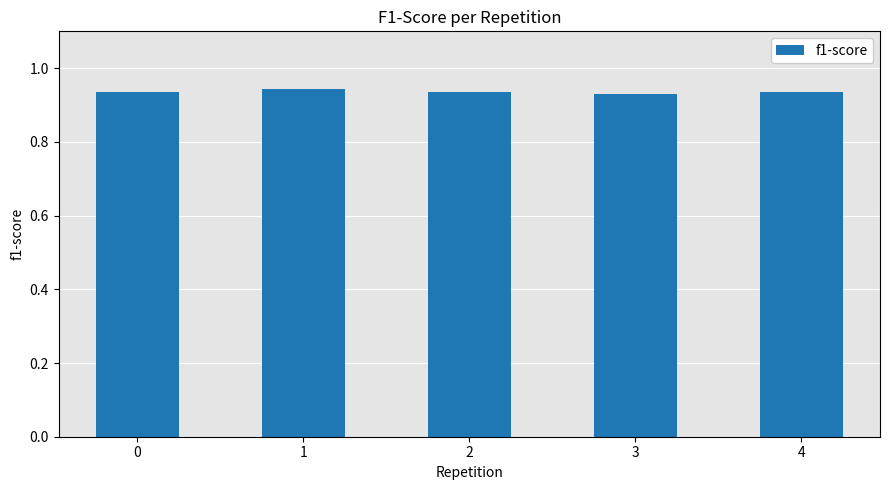

How many values are between 0 and 1?

5